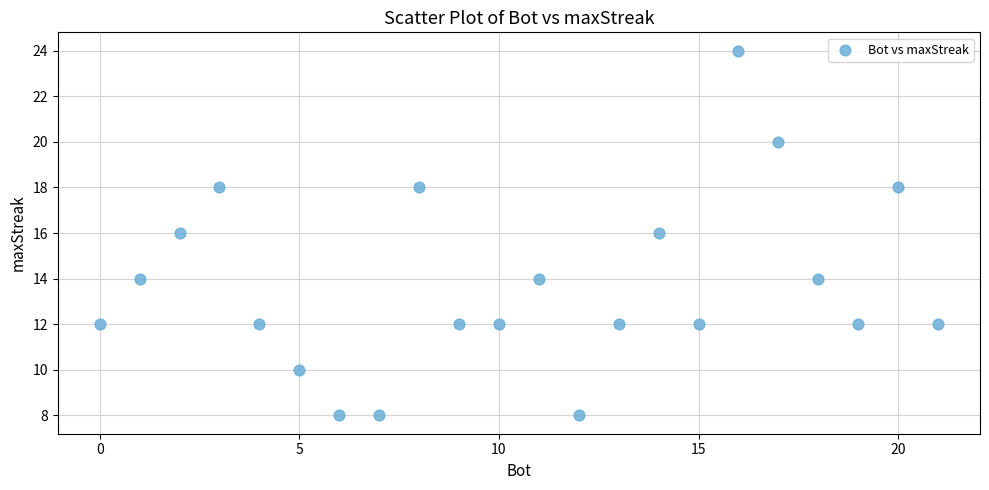

What is the range of Y values (max minus min)?

16